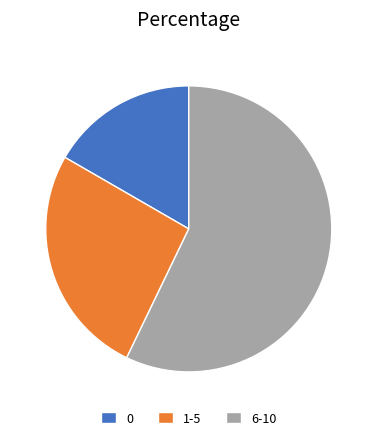

How many slices are in this pie chart?

3